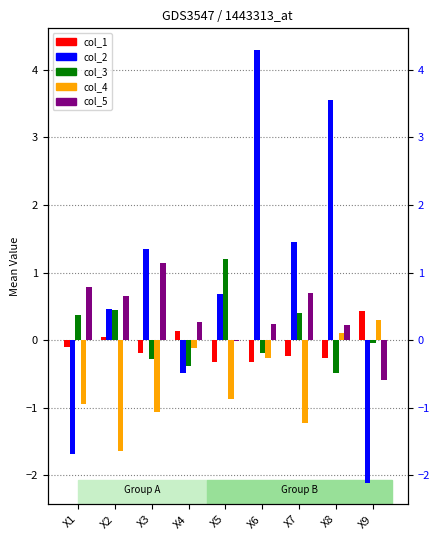

What is the spread (max minus min) of values at X5?

2.1